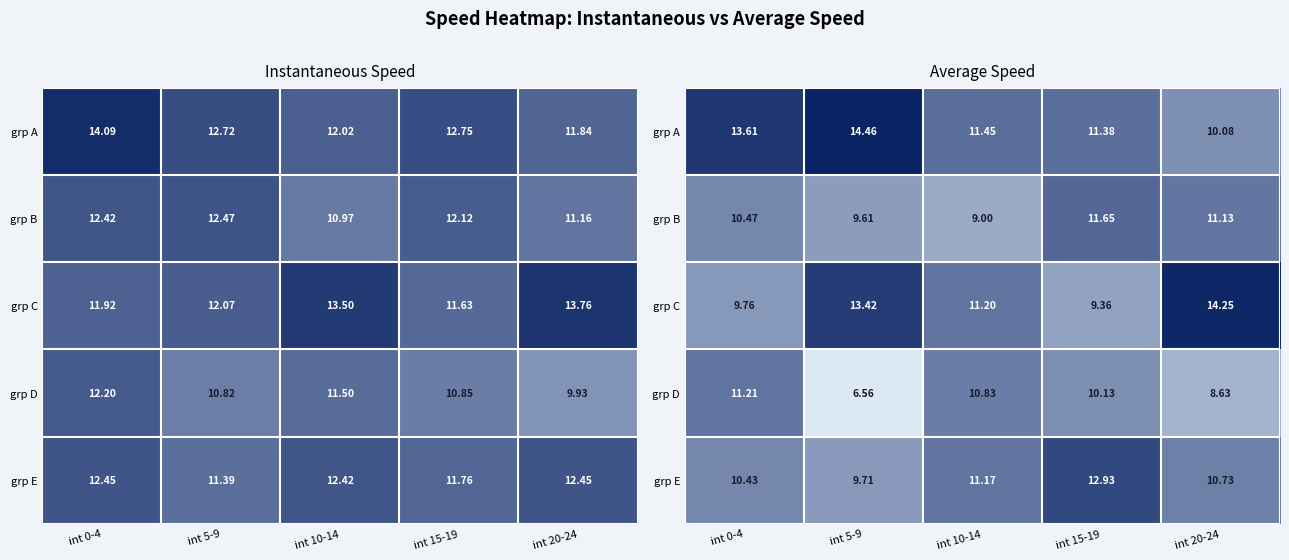

Is the value of grp E at int 20-24 greater than the value of grp A at int 20-24?

Yes